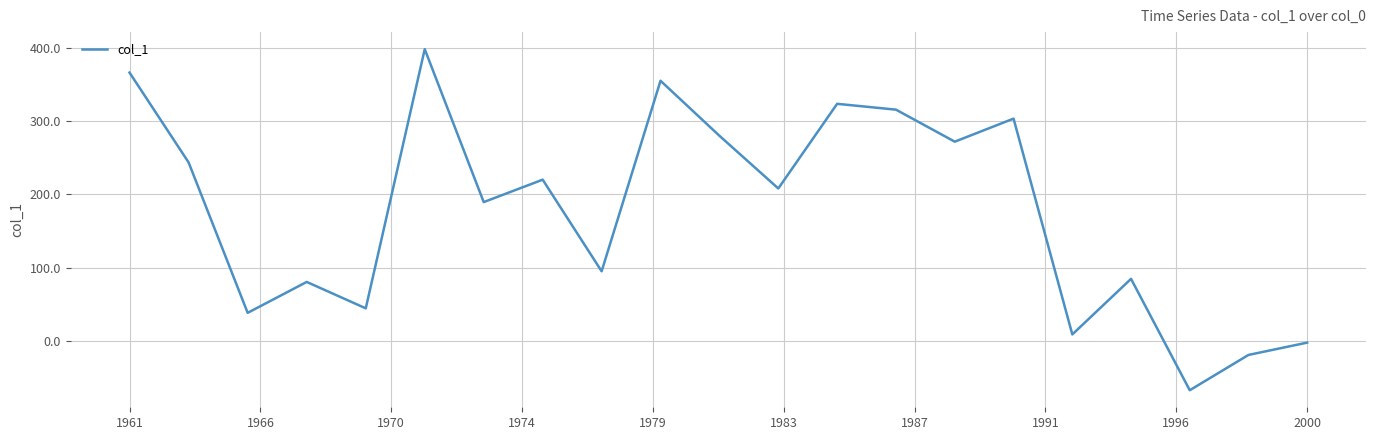

What is the difference between the maximum and minimum values?

466.4